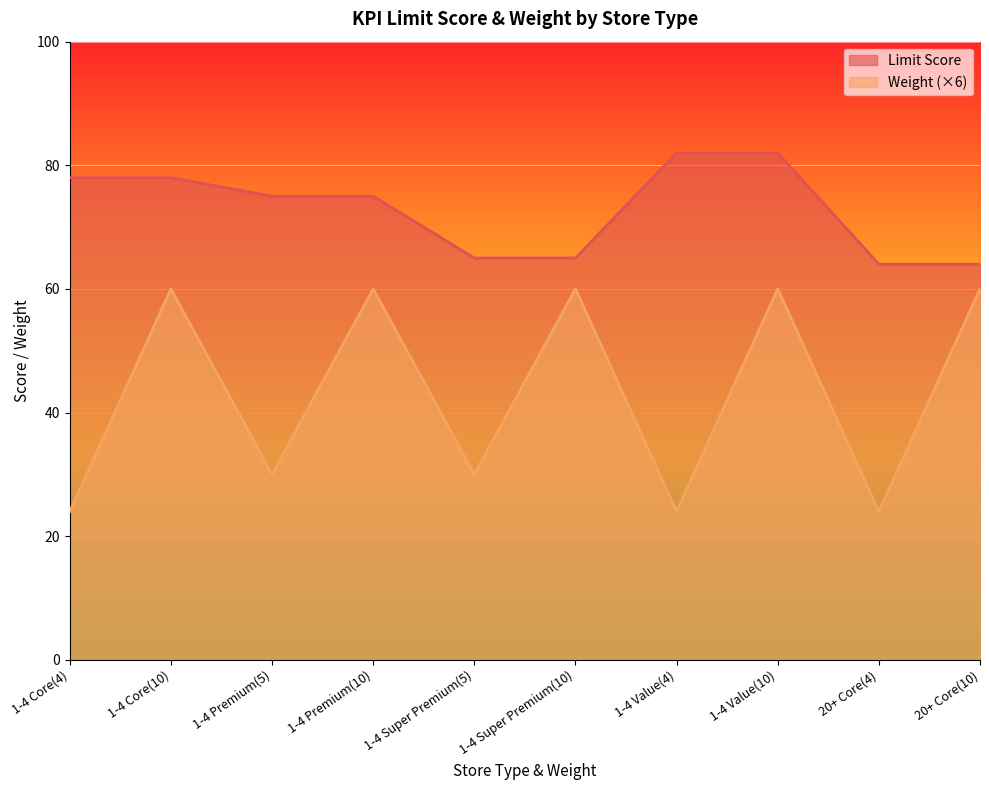

Read the Weight value at 1-4 Premium(5).

30